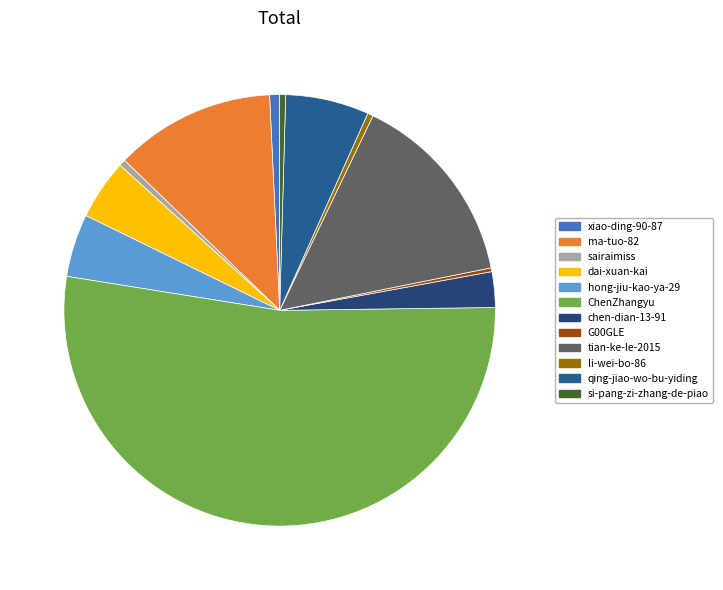

Is it true that qing-jiao-wo-bu-yiding is 1% of the pie?

False